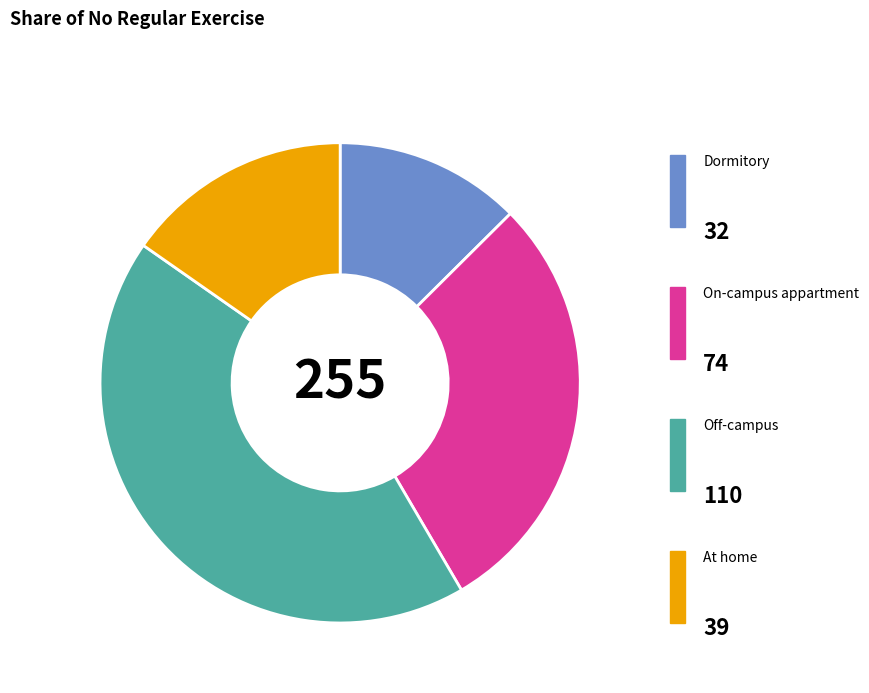

To the nearest percent, what portion does At home represent?

15%